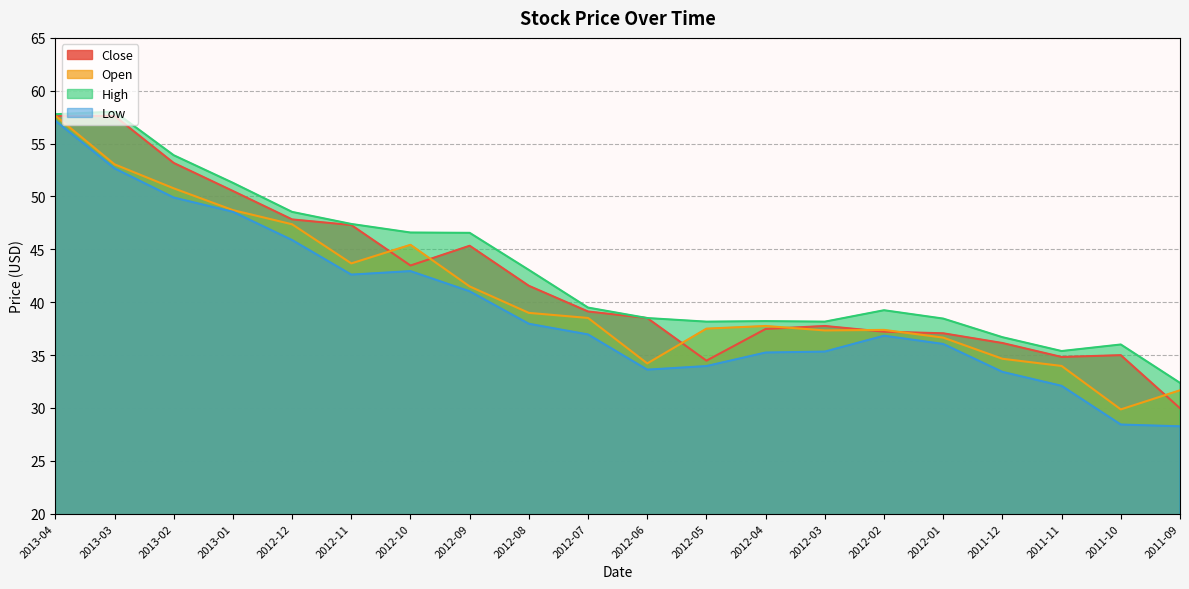

How many categories are shown in the chart?

20